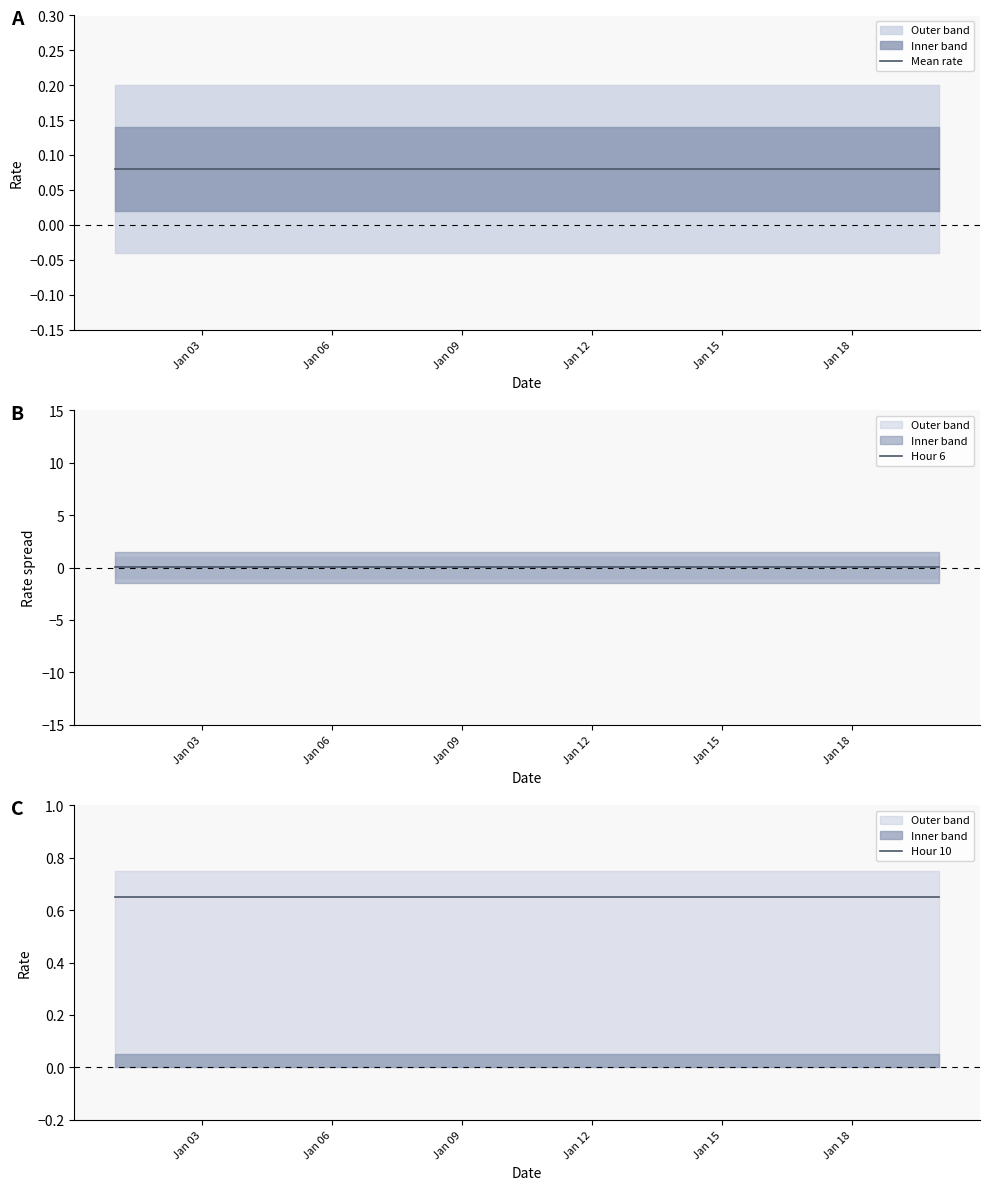

The value of Hour 10 at Jan 12 is 0.4. True or false?

False